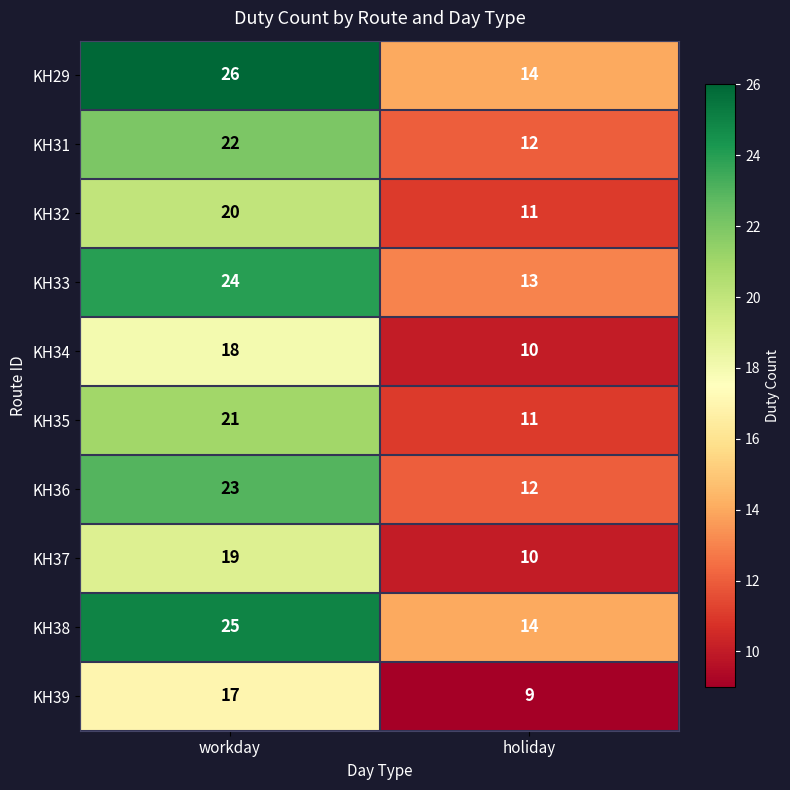

Reading left to right, extract all data points from this chart.

KH29: workday=26	holiday=14
KH31: workday=22	holiday=12
KH32: workday=20	holiday=11
KH33: workday=24	holiday=13
KH34: workday=18	holiday=10
KH35: workday=21	holiday=11
KH36: workday=23	holiday=12
KH37: workday=19	holiday=10
KH38: workday=25	holiday=14
KH39: workday=17	holiday=9